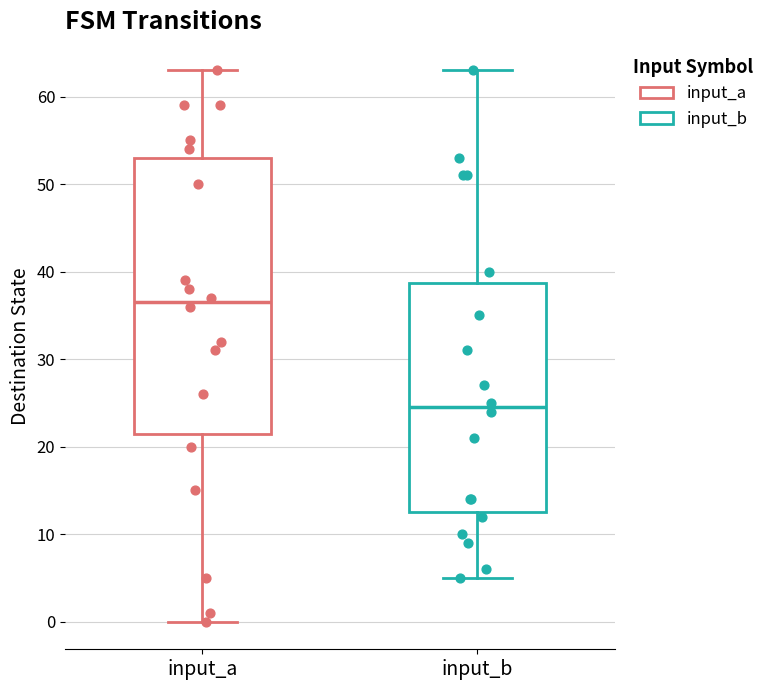

Which box has the lowest median line?

input_b